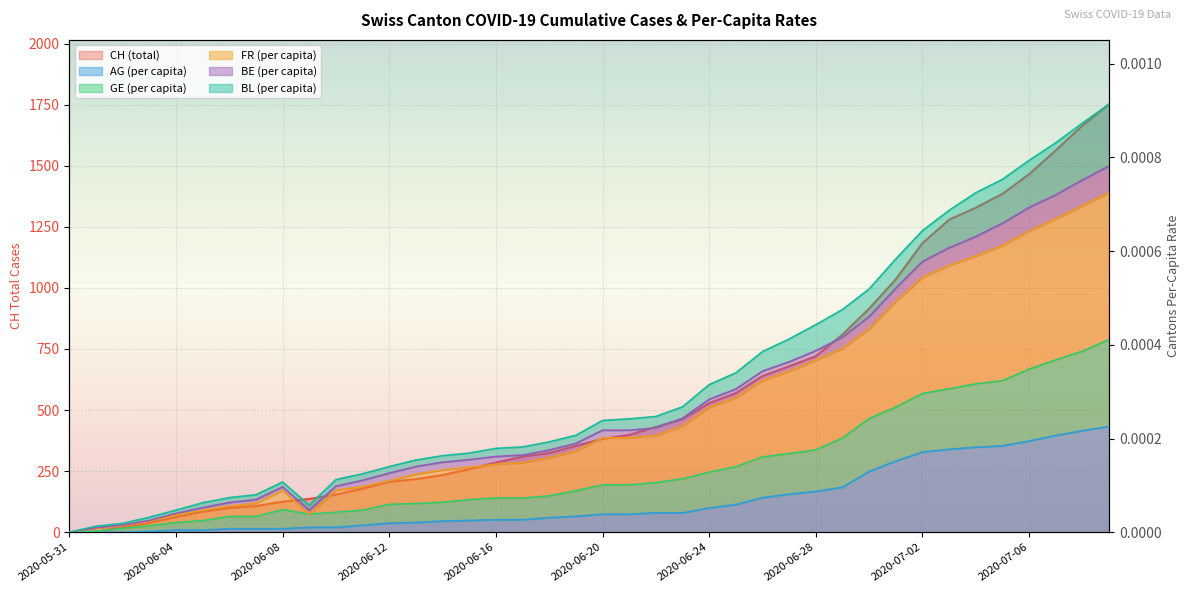

What position from the right is 2020-06-11?

29